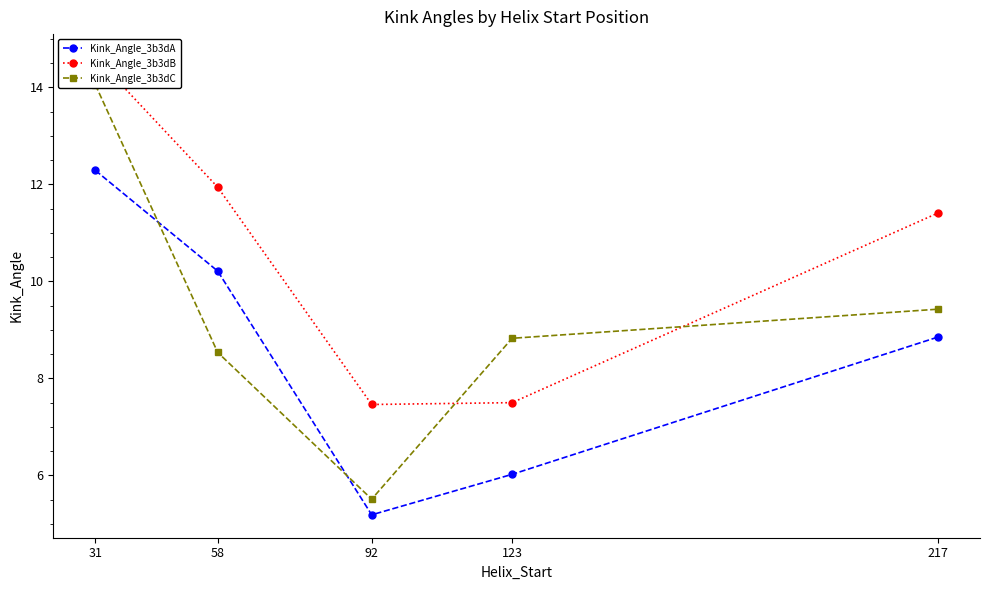

How many interior local valleys does the Kink_Angle_3b3dB series have?

1